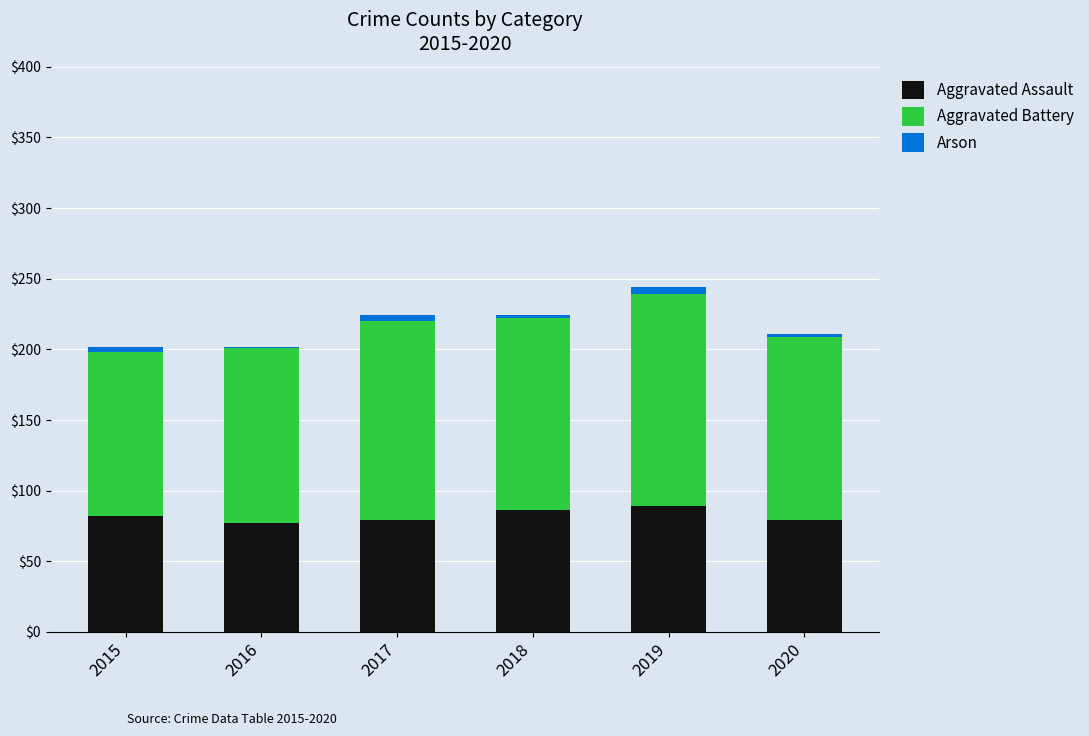

True or false: Aggravated Assault has a value of 89 at 2019.

True